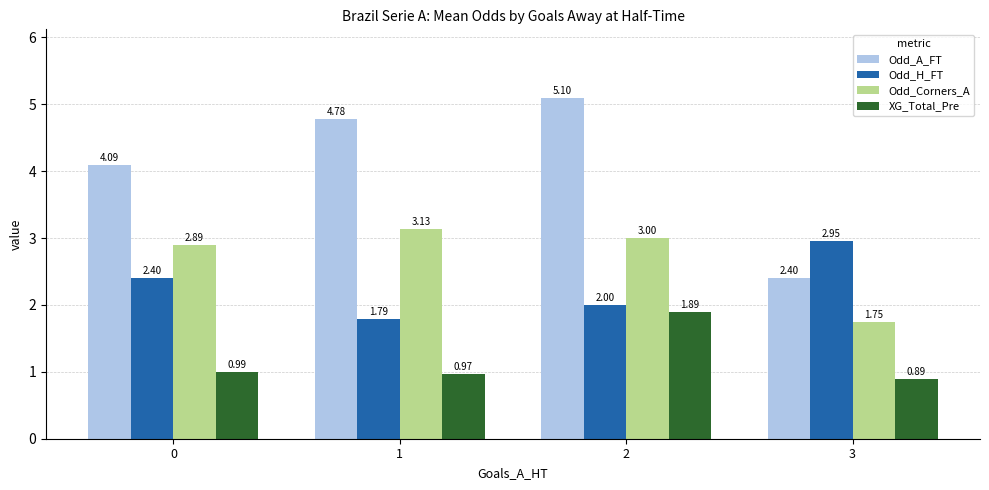

At 2, list the series in order from largest to smallest.

Odd_A_FT, Odd_Corners_A, Odd_H_FT, XG_Total_Pre